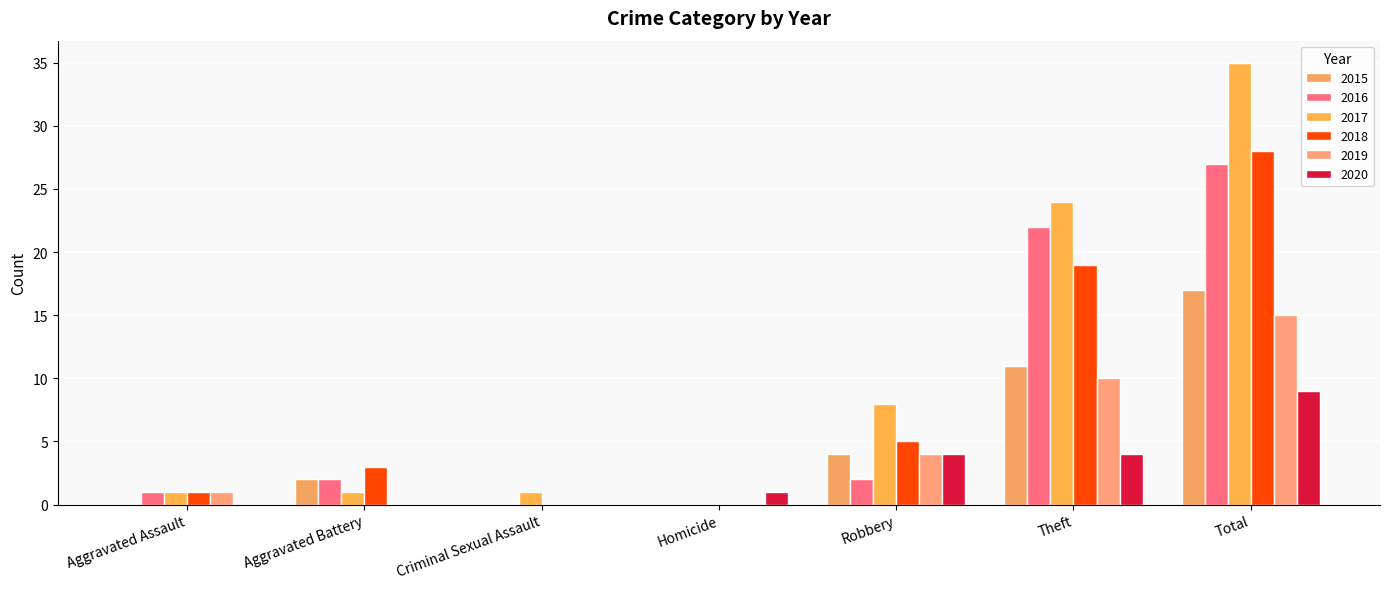

What is the average value of the 2015 series?

5